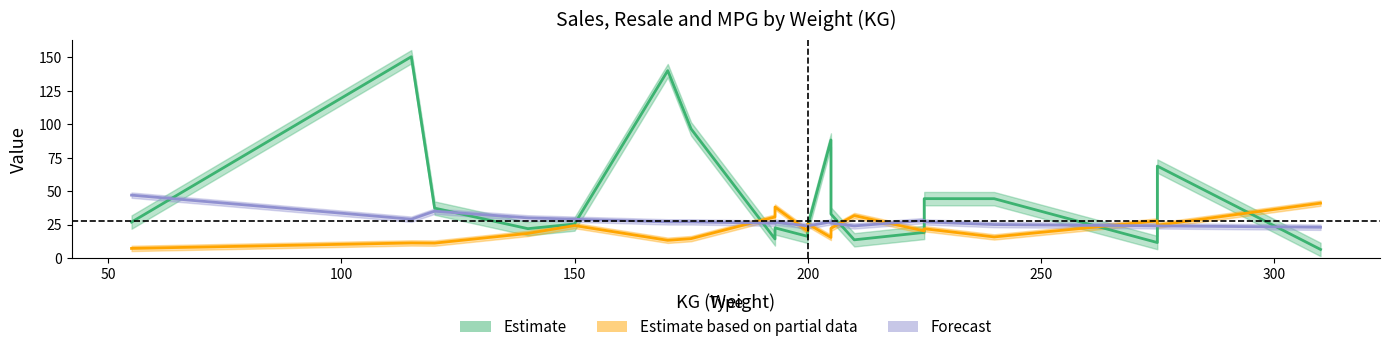

How many values in the Estimate (Sales mid) series exceed 26?

10